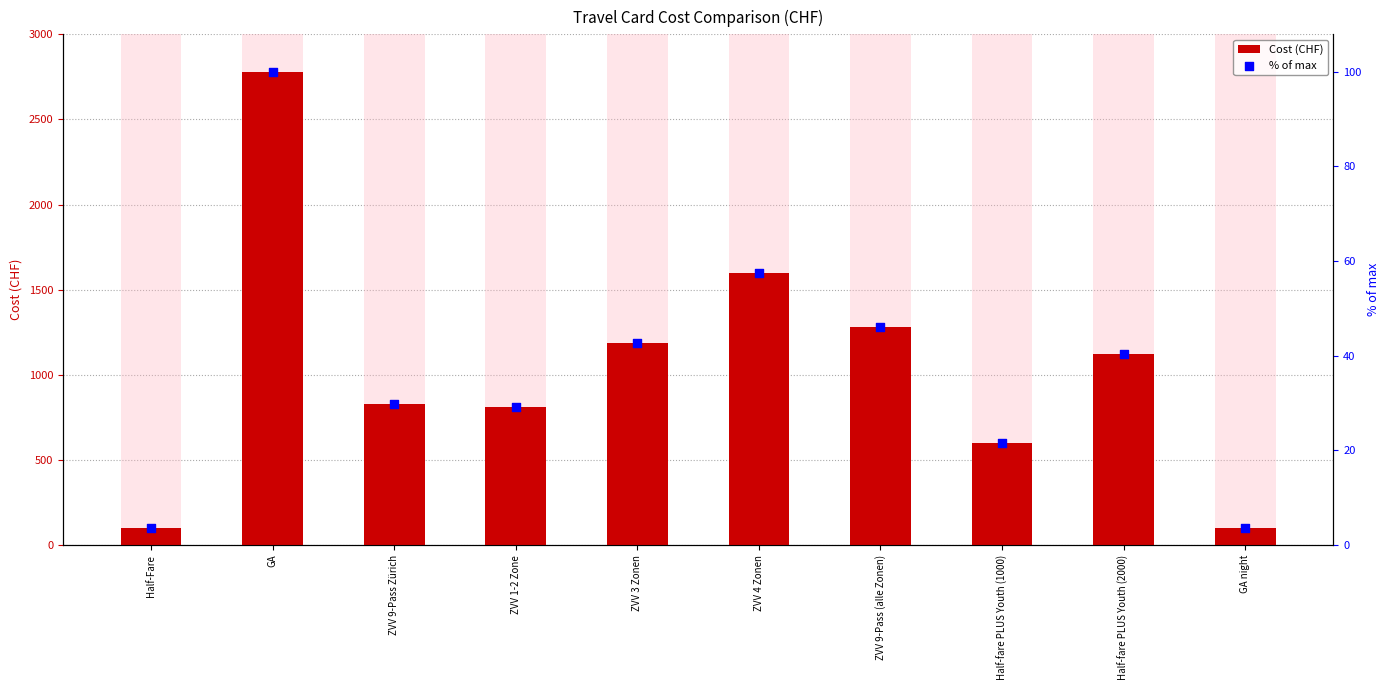

What are all the series names shown in the legend?

Cost (CHF), % of max